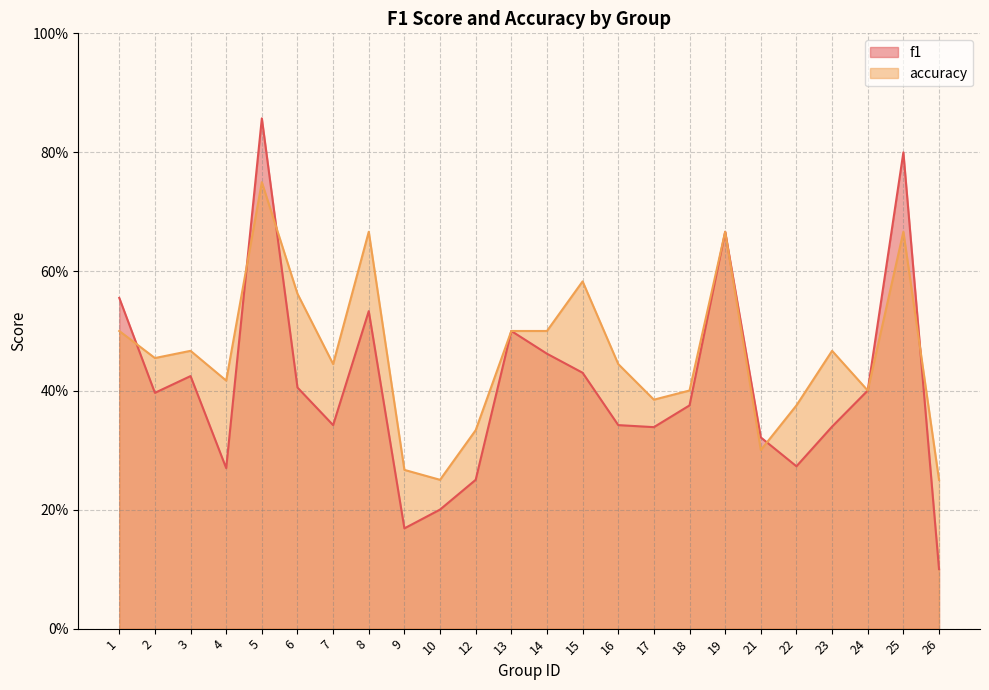

Where is the first local minimum for accuracy?

2